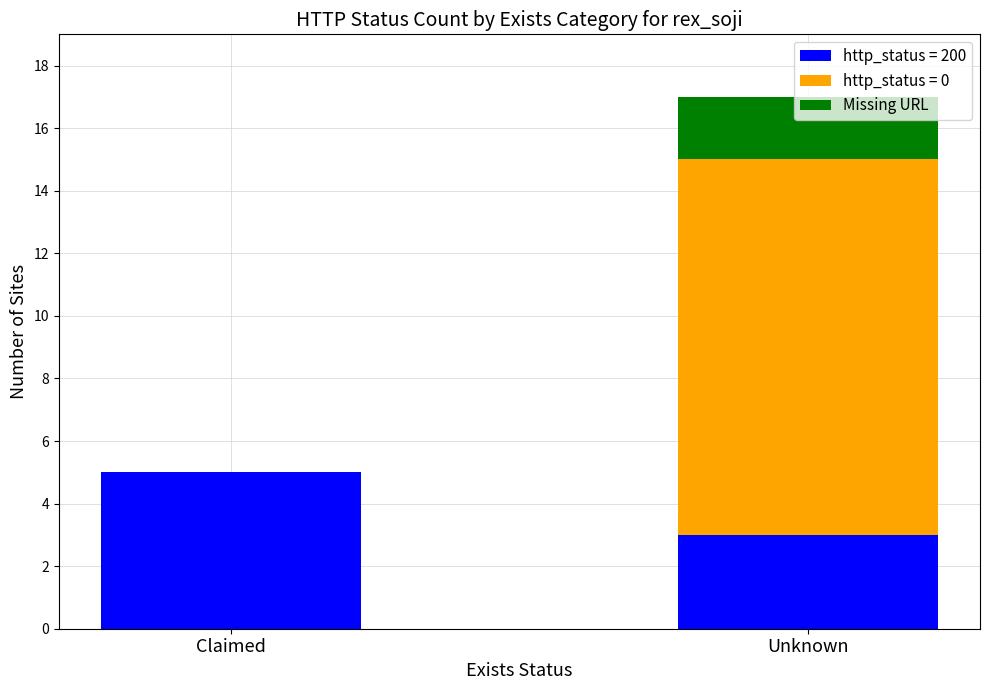

What is the approximate value of http_status = 200 at Claimed?

5